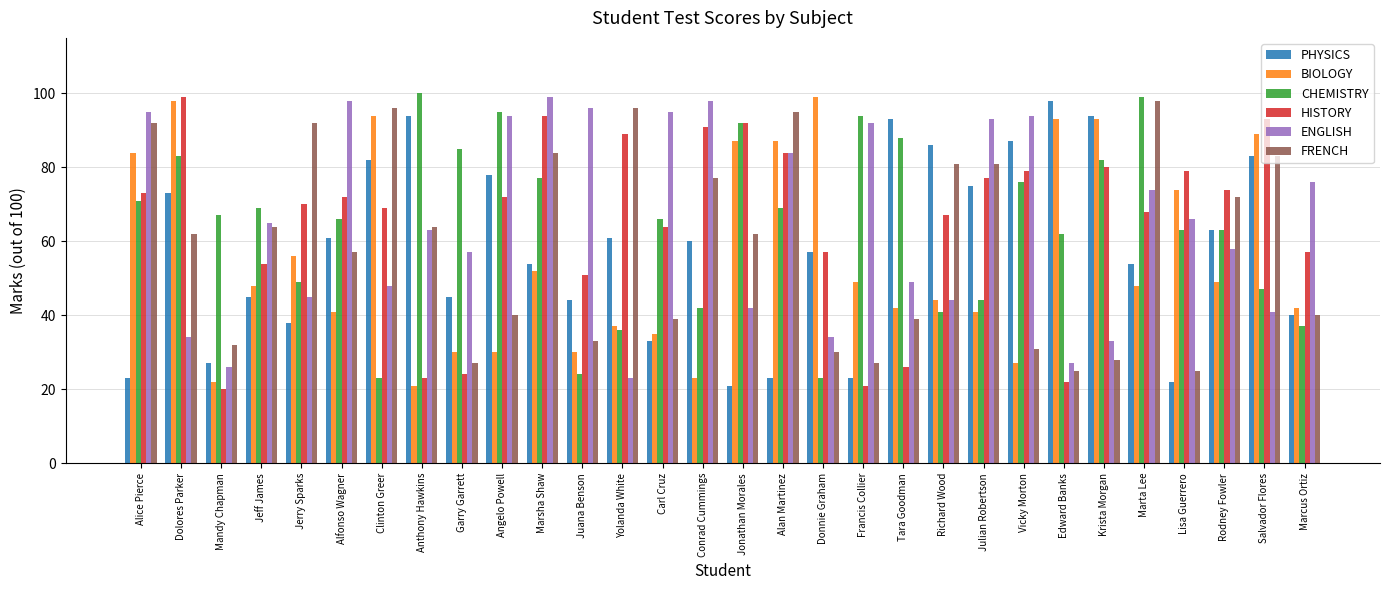

Which series has the largest range (max minus min)?

HISTORY